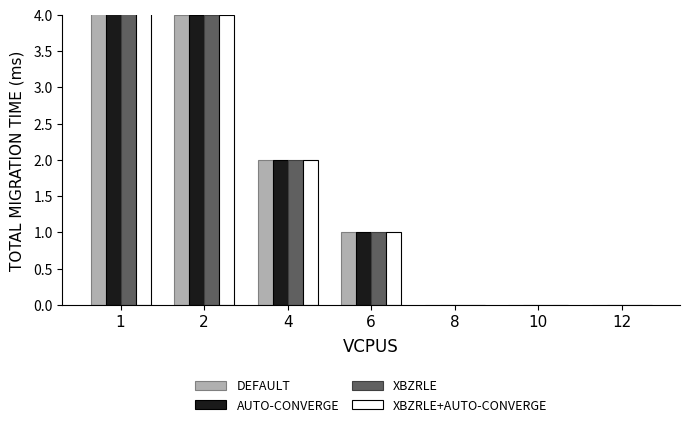

Which series changed the most between 2 and 8?

DEFAULT